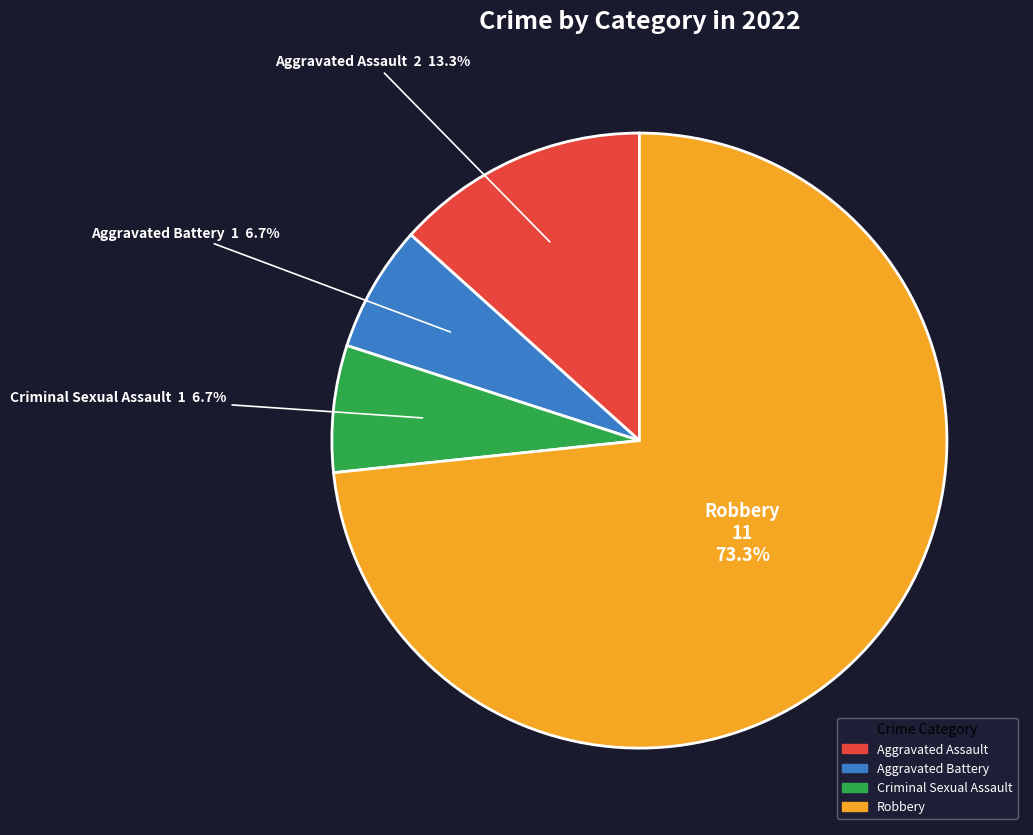

How much of the chart is everything except Aggravated Battery?

93.3%